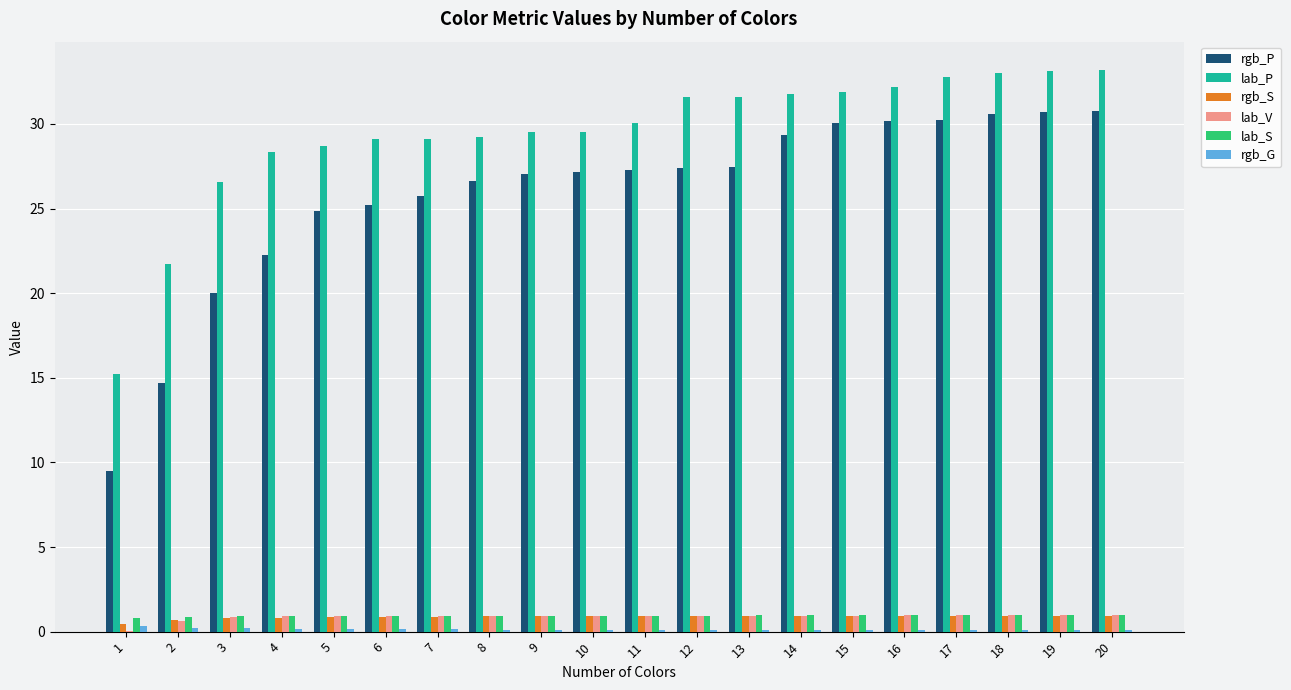

What is the difference between the rgb_P values at 18 and 11?

3.3